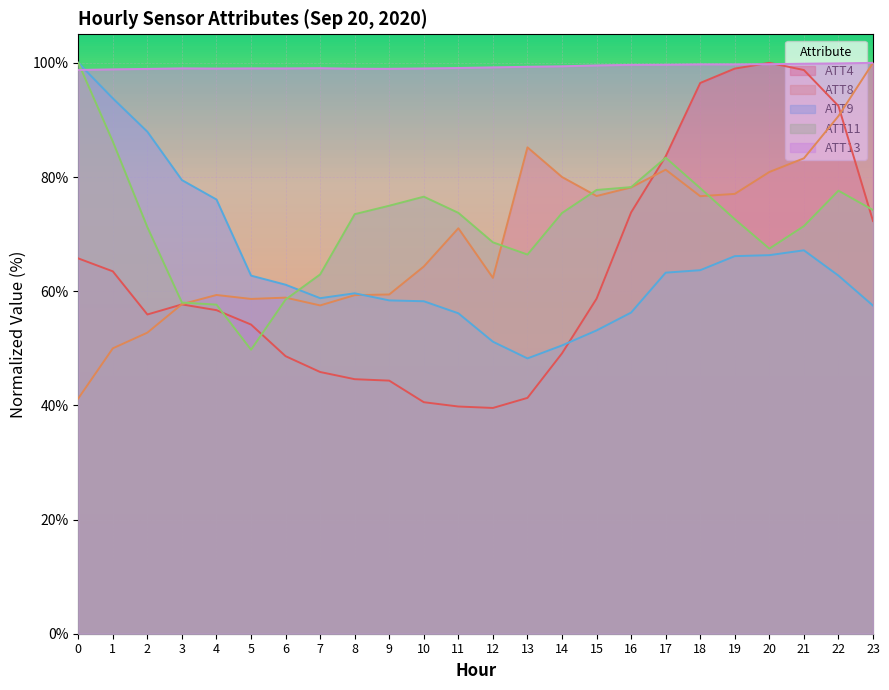

At which label does ATT13 reach its peak?

23